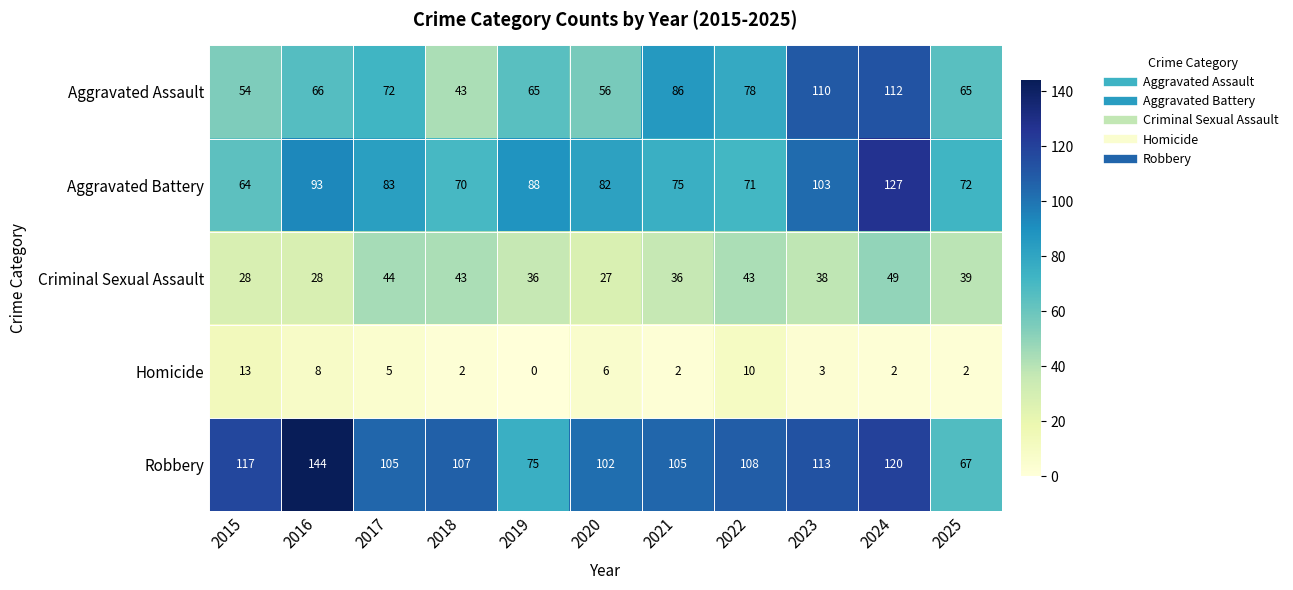

Rank the categories by Aggravated Battery value from highest to lowest.

2024, 2023, 2016, 2019, 2017, 2020, 2021, 2025, 2022, 2018, 2015